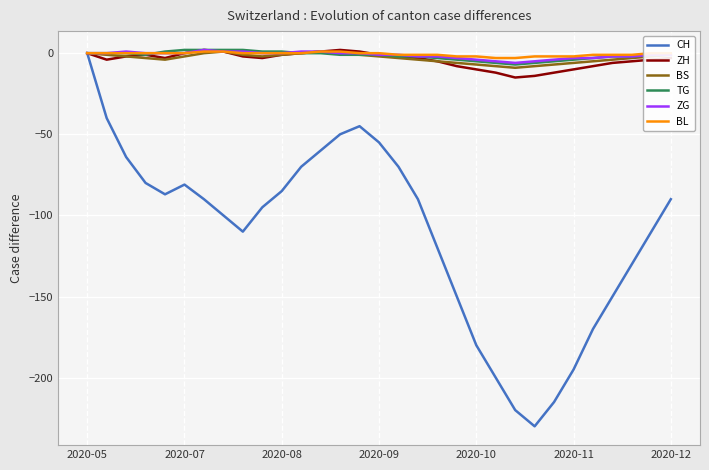

Which series has the widest spread of values?

CH